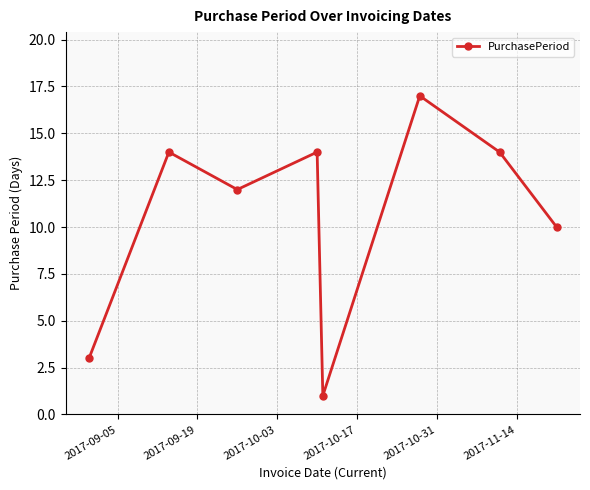

How many data points does each series have?

8